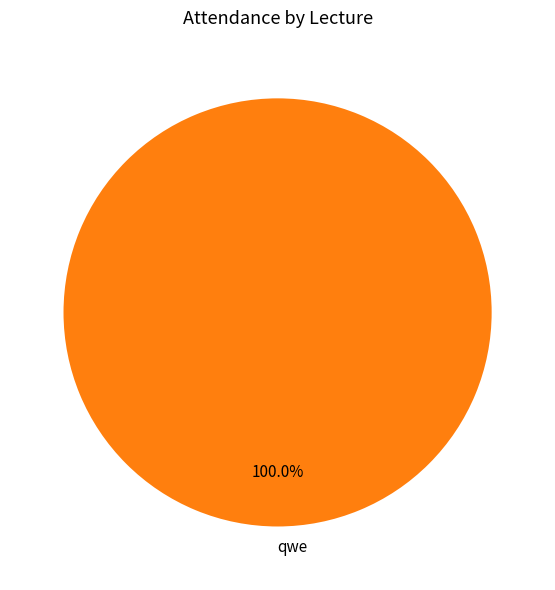

How many segments does this pie chart have?

1